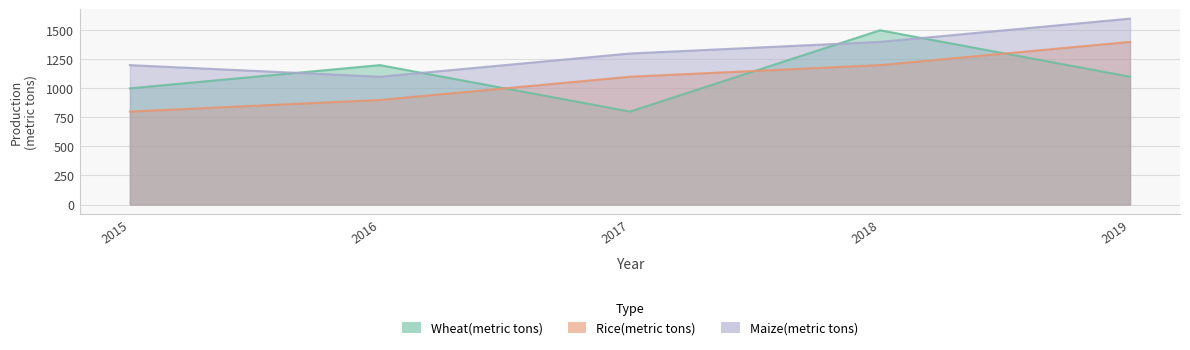

How many lines are shown in the chart?

3